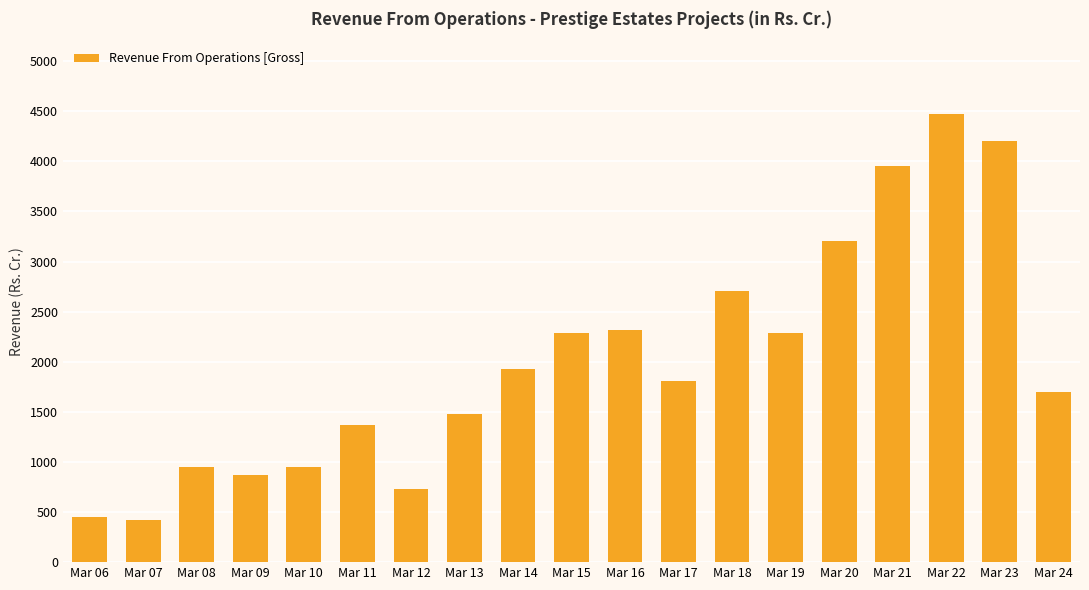

At which label is the value closest to 2446?

Mar 16